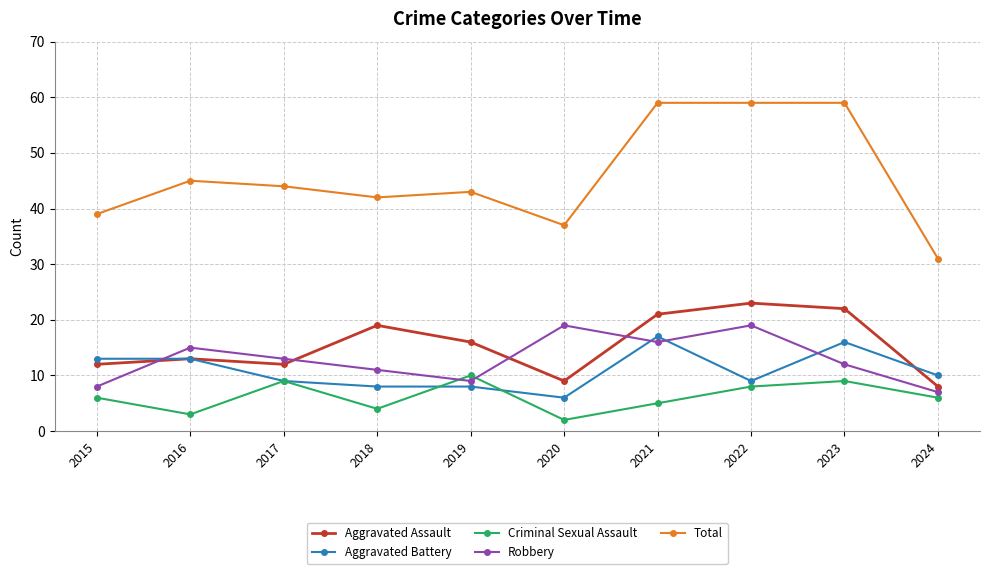

True or false: Aggravated Assault has a value of 17 at 2016.

False